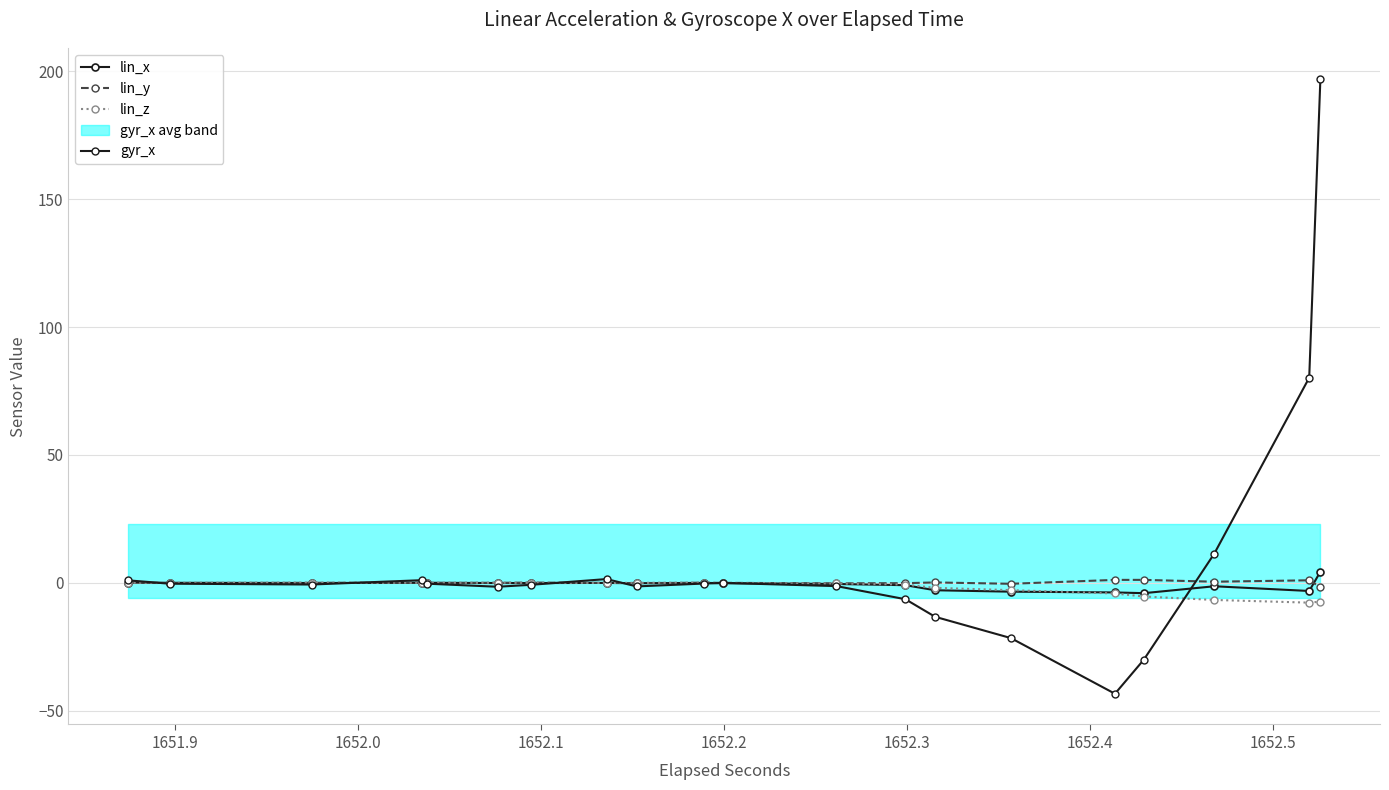

How many times do lin_z and gyr_x cross each other?

8